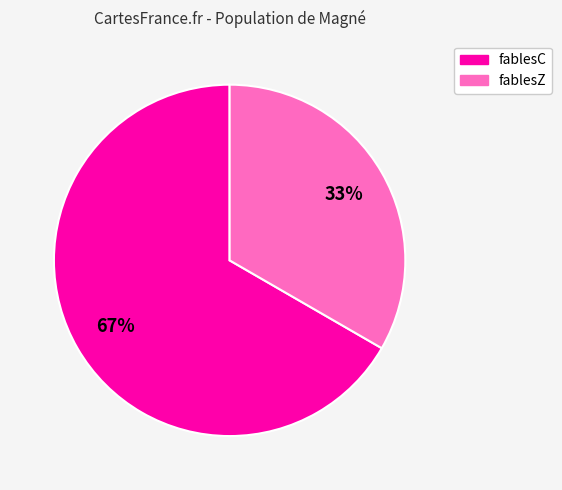

What is the ratio of the value at fablesZ to the value at fablesC?

0.5